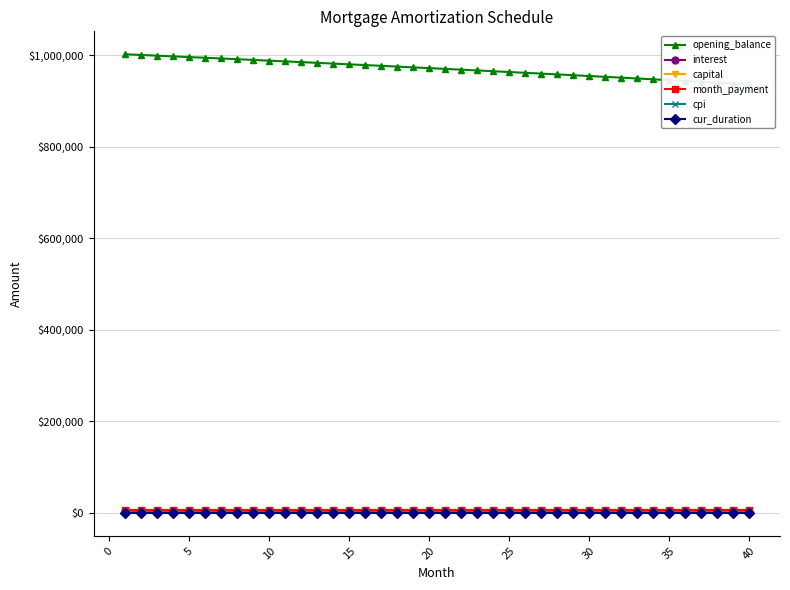

True or false: month_payment has more than 1 interior local peaks.

False